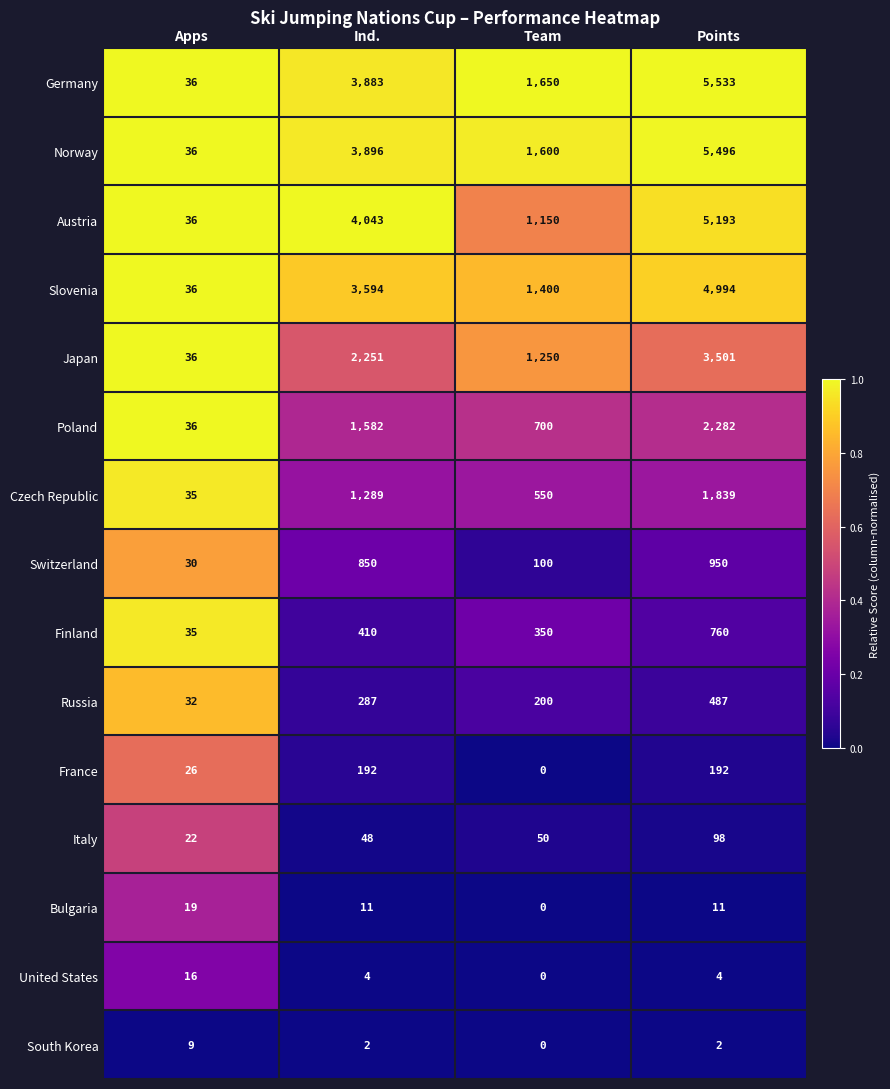

Count the number of data series in this chart.

15